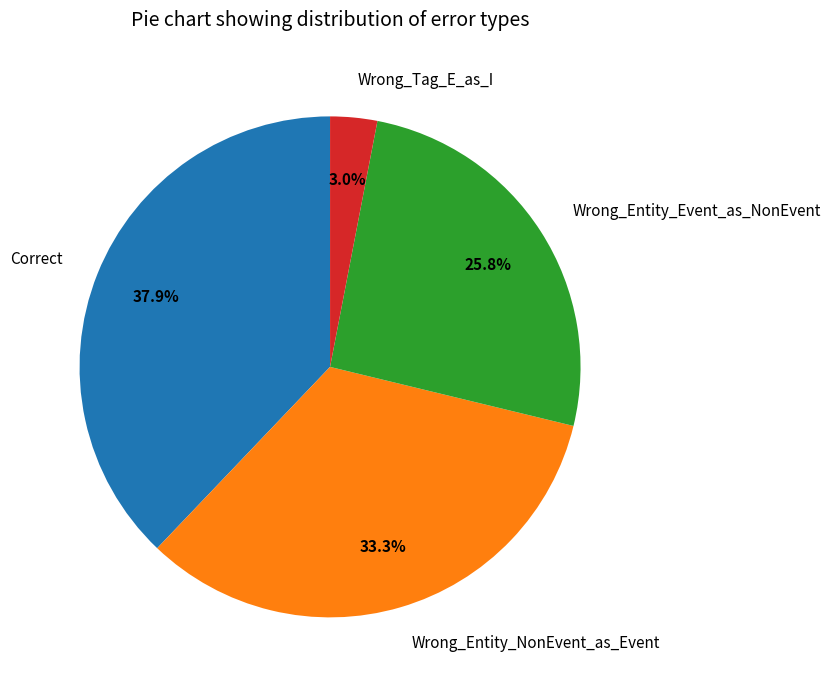

Count the number of slices in the pie.

4